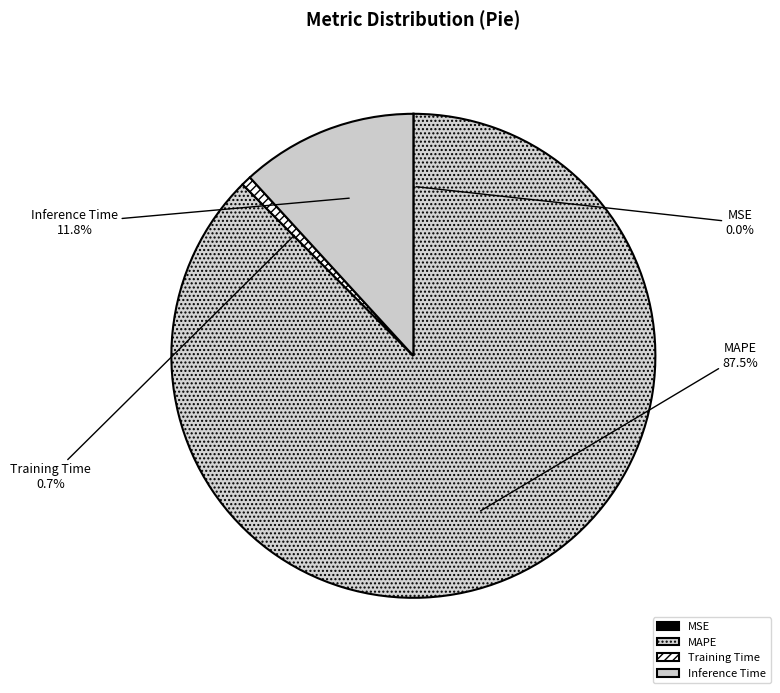

Which category has the biggest portion of the pie?

MAPE